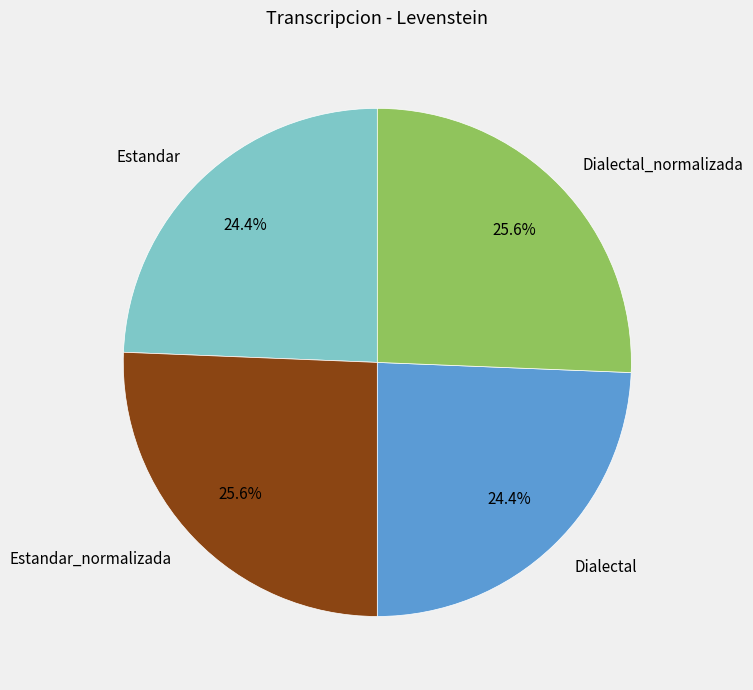

Count the number of slices in the pie.

4